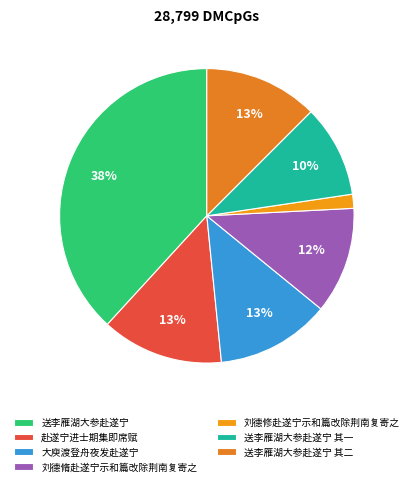

What portion of the pie excludes 刘德脩赴遂宁示和篇改除荆南复寄之?

88.3%